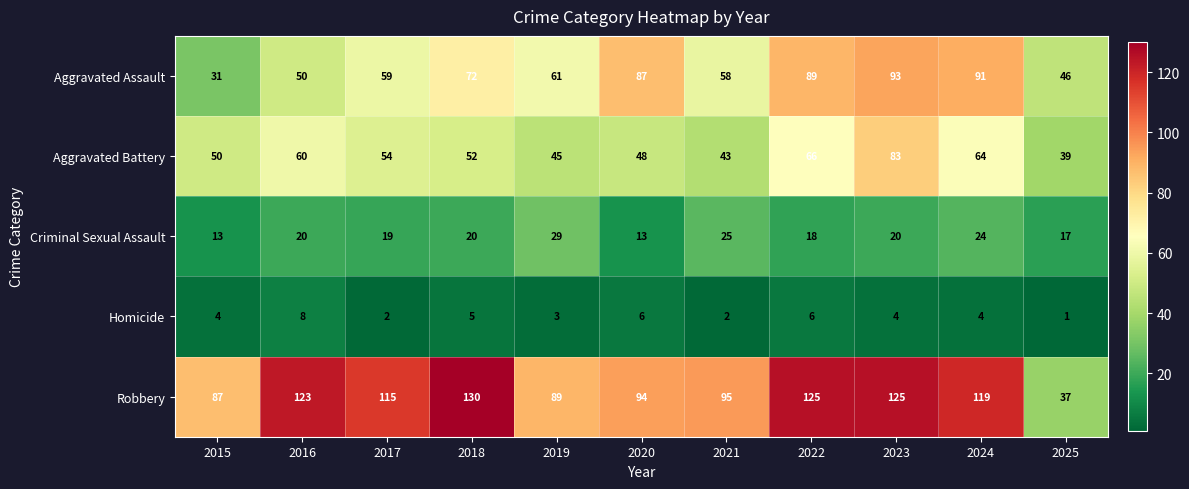

The Criminal Sexual Assault series shows 6 at 2016. True or false?

False